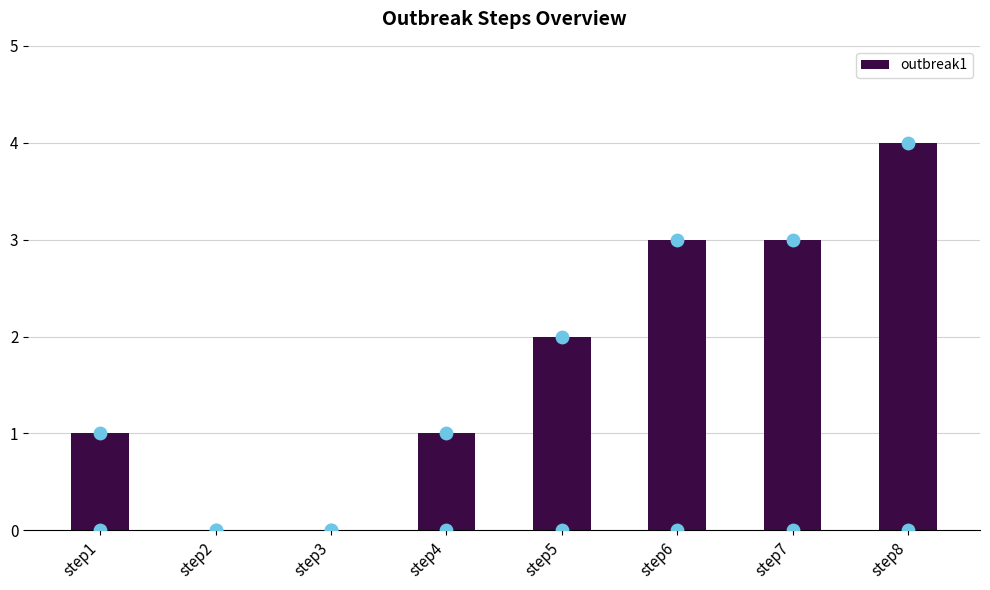

Which has a higher value, step5 or step7?

step7